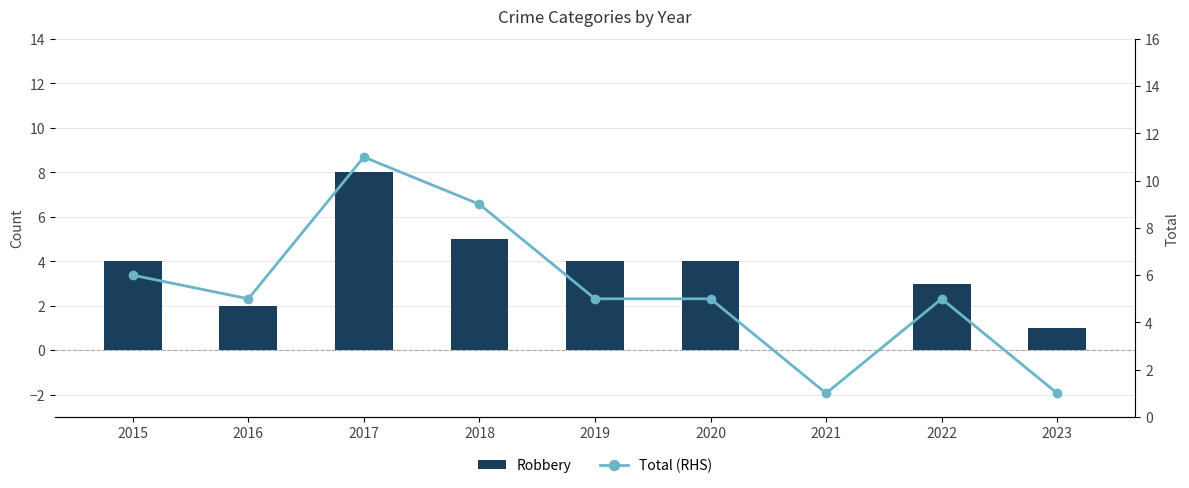

Reading right to left, transcribe all the data shown in this chart.

Robbery: 1	3	0	4	4	5	8	2	4
Total (RHS): 1	5	1	5	5	9	11	5	6